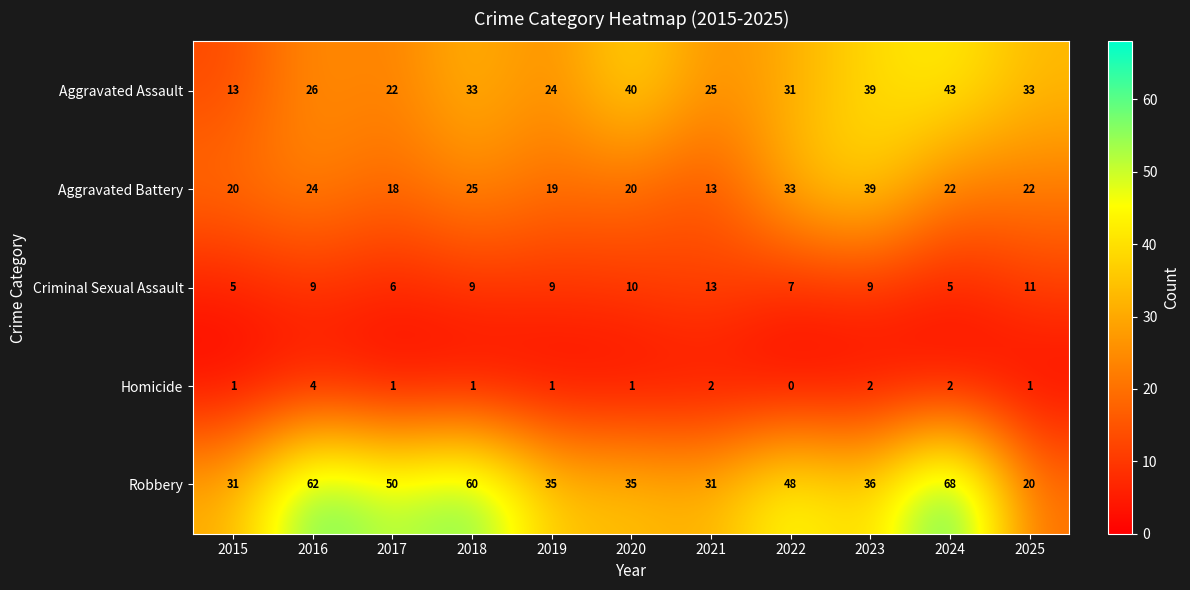

Which series has the largest range (max minus min)?

Robbery